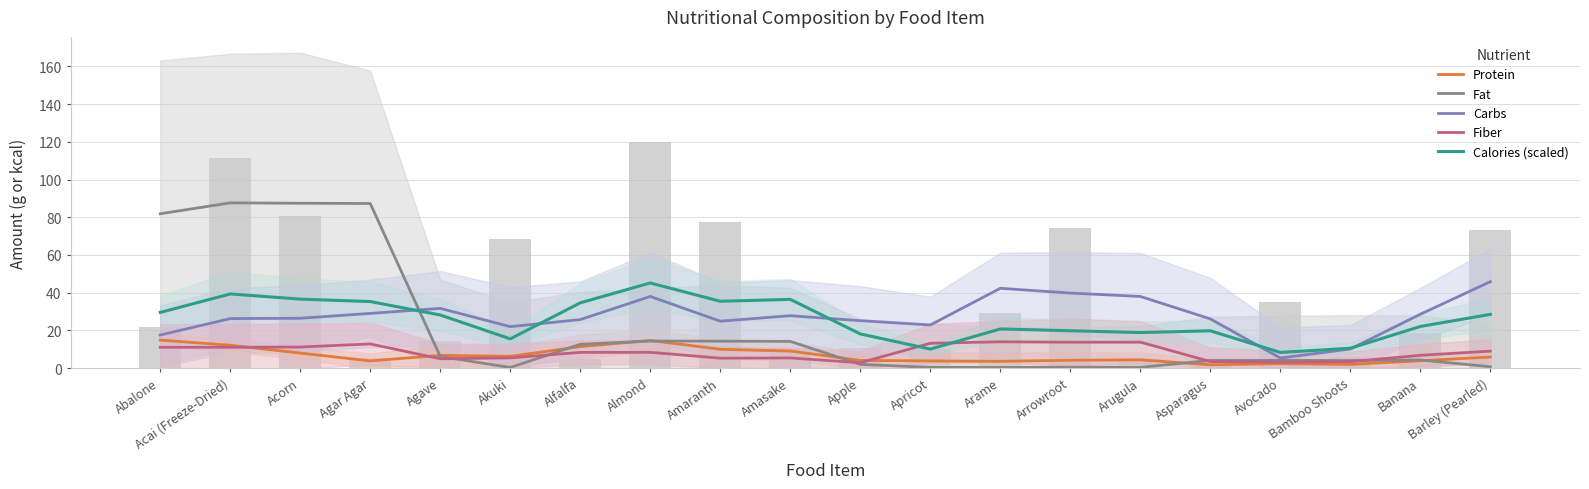

What is the label of the 16th bar from the right?

Agave